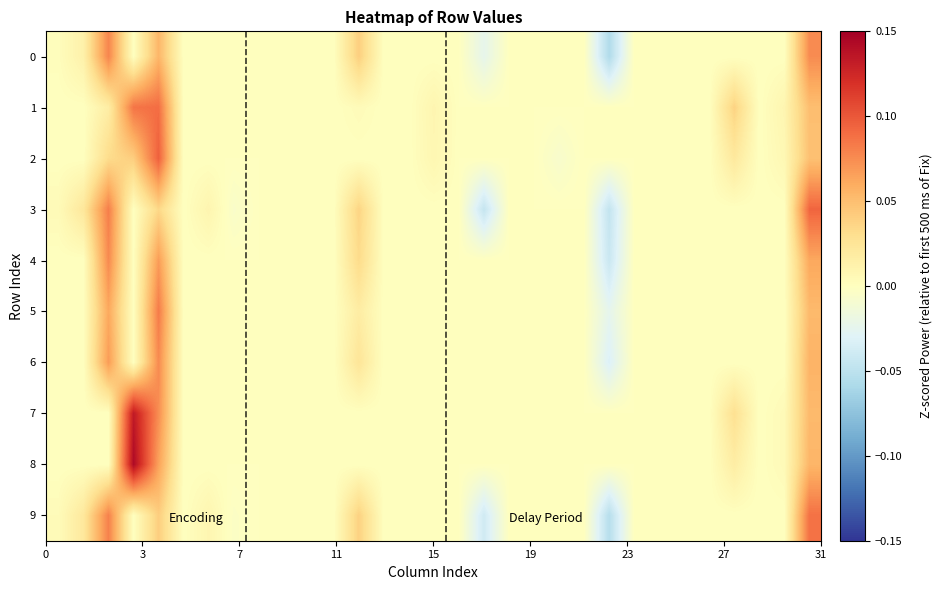

At how many categories does at least one series exceed 0?

11